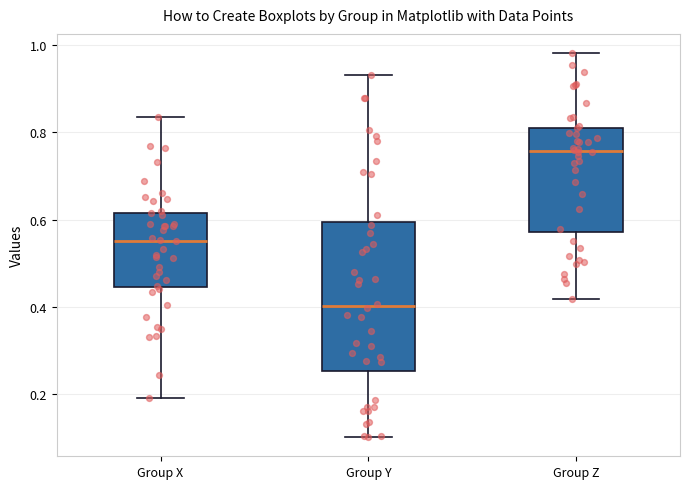

Where is the upper edge of the box for Group Z on the y-axis? The values are not printed on the chart, so give them approximately, as read against the axis.

0.82